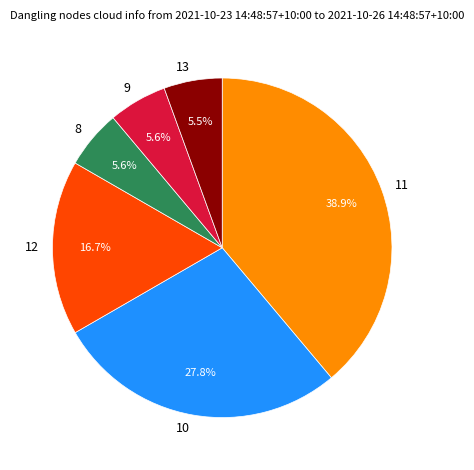

Count the number of slices in the pie.

6